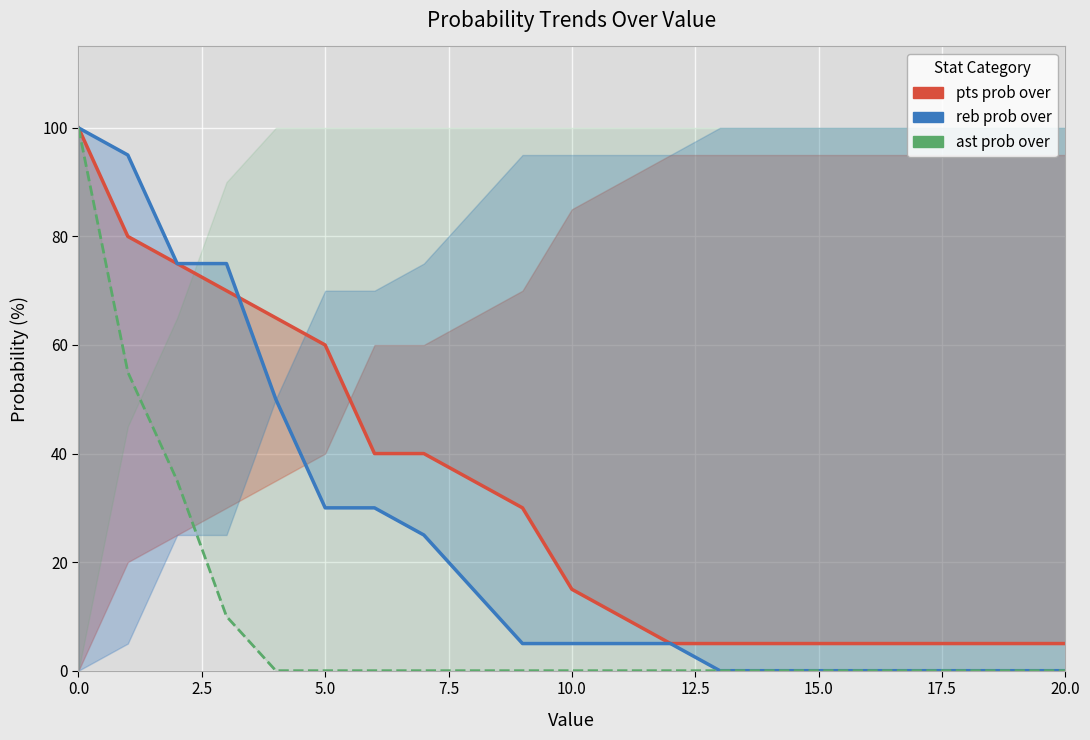

True or false: pts prob over and ast prob over intersect in this chart.

False